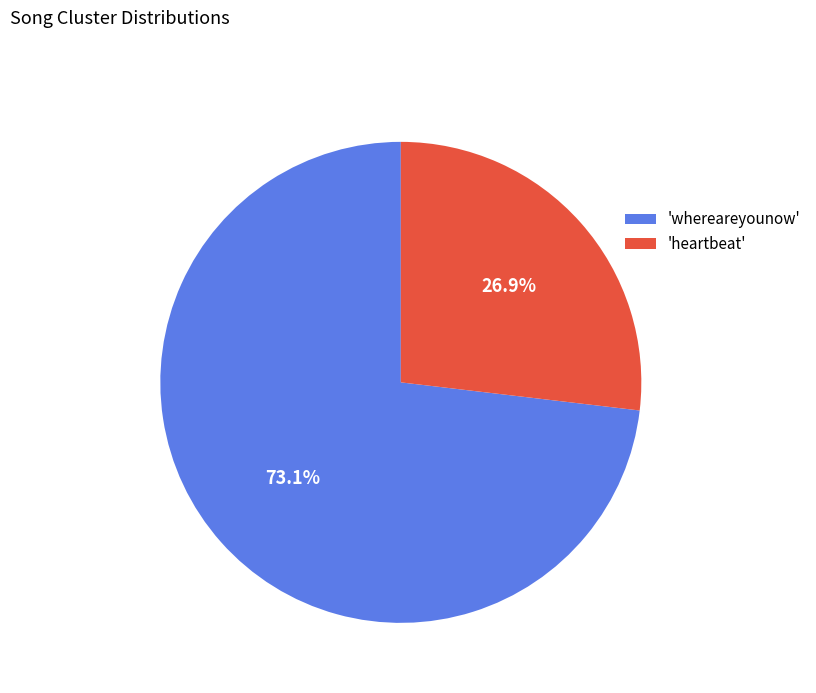

Which has a higher value, 'heartbeat' or 'whereareyounow'?

'whereareyounow'